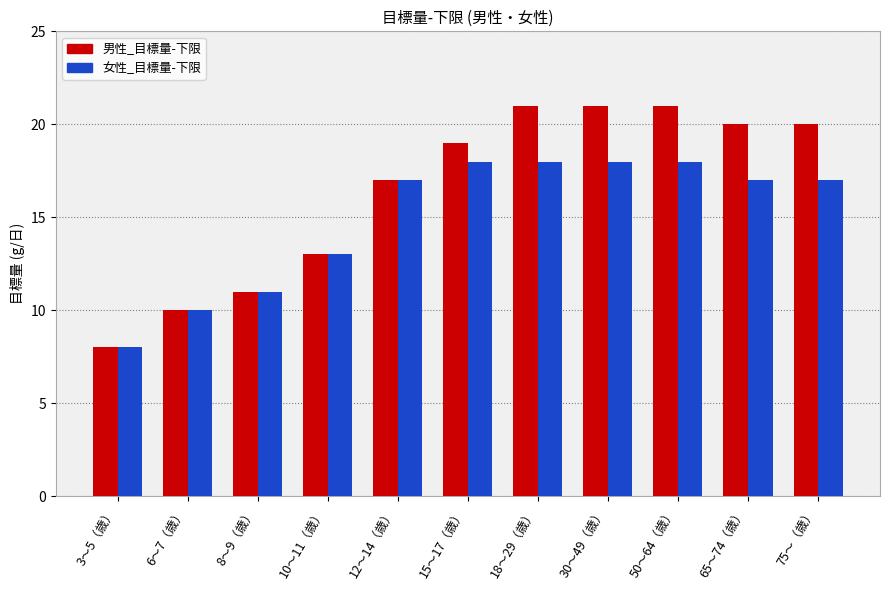

How many values in the 男性_目標量-下限 series are below 19?

5